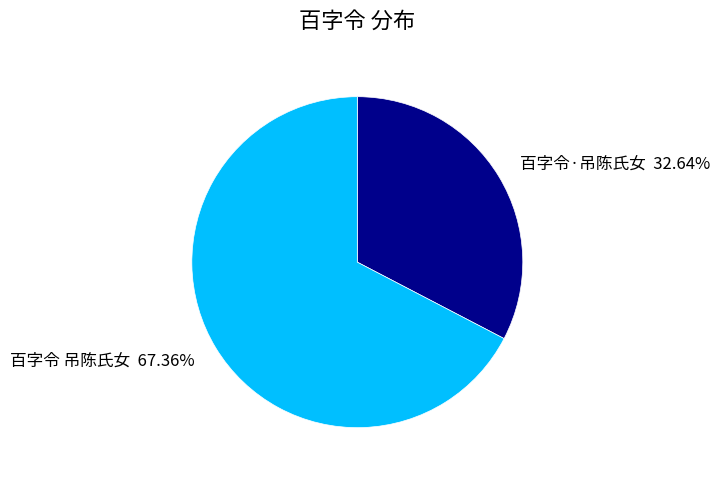

Is 百字令 吊陈氏女 the majority of the pie?

Yes